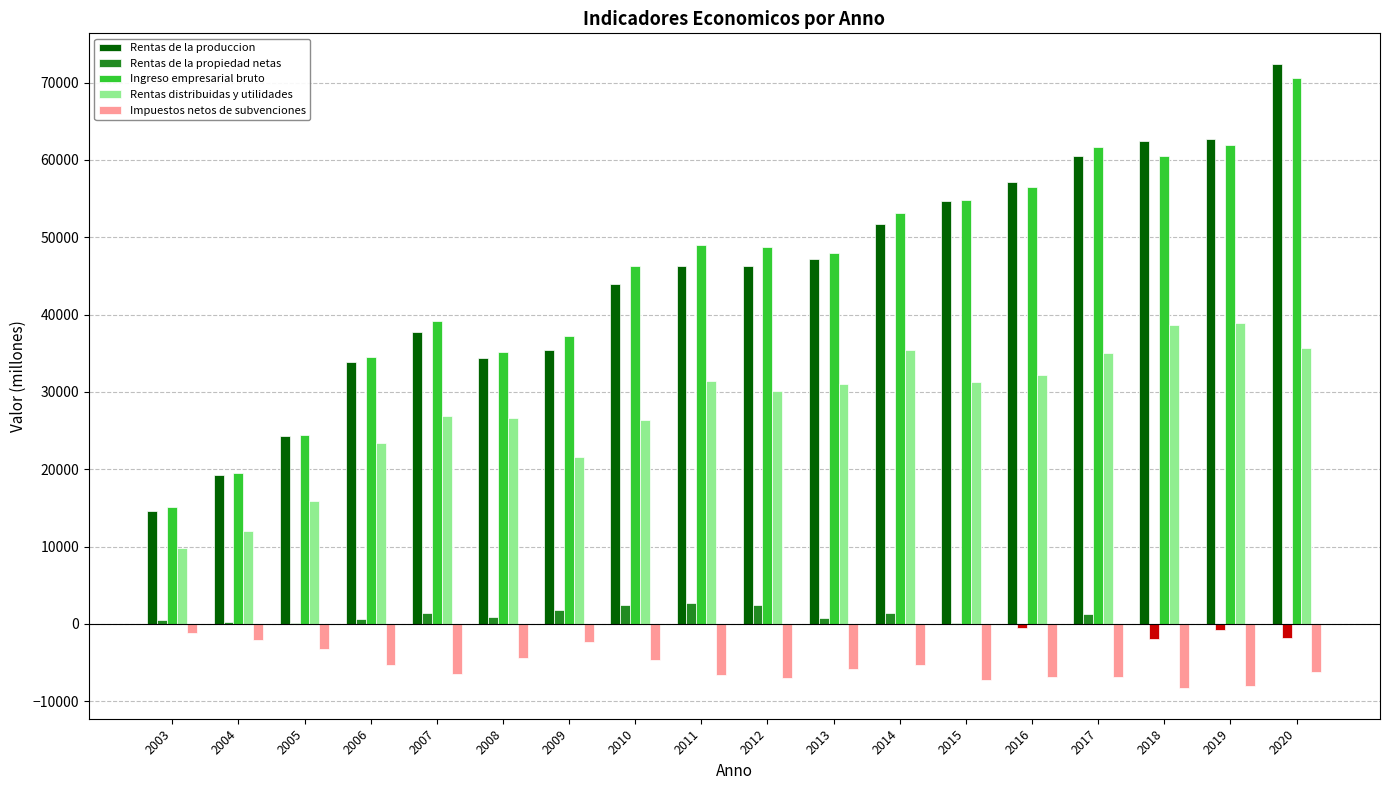

Which series changed the most between 2014 and 2019?

Rentas de la produccion